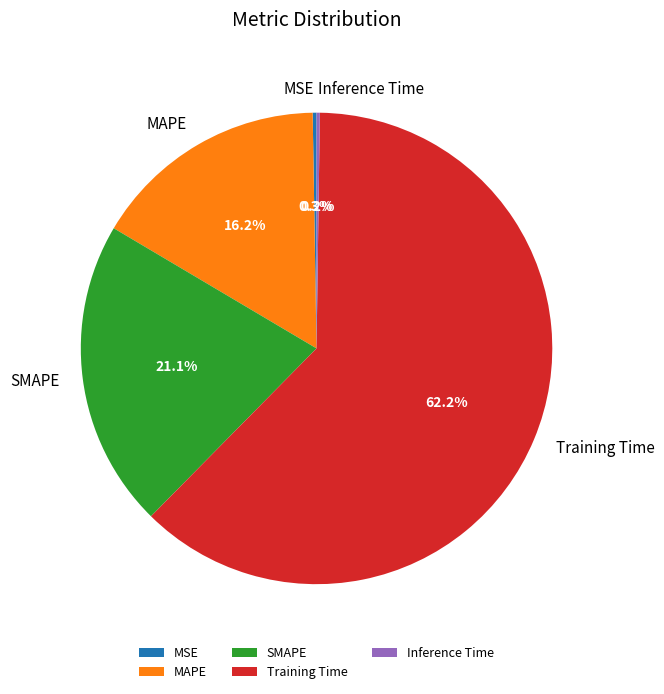

How much of the chart is everything except MAPE?

83.8%